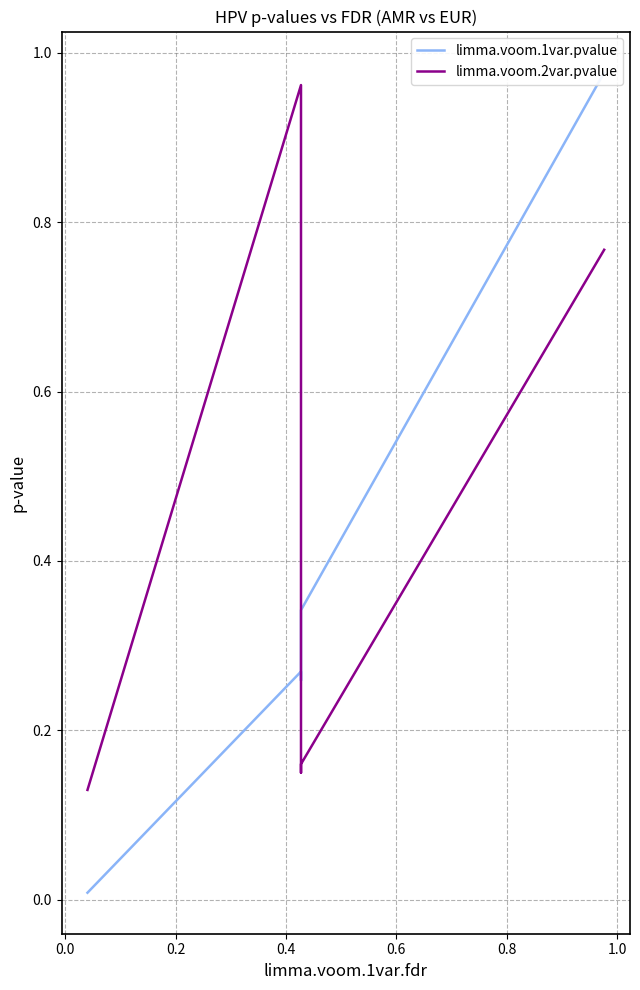

Rank the series by their average value, from highest to lowest.

limma.voom.2var.pvalue, limma.voom.1var.pvalue